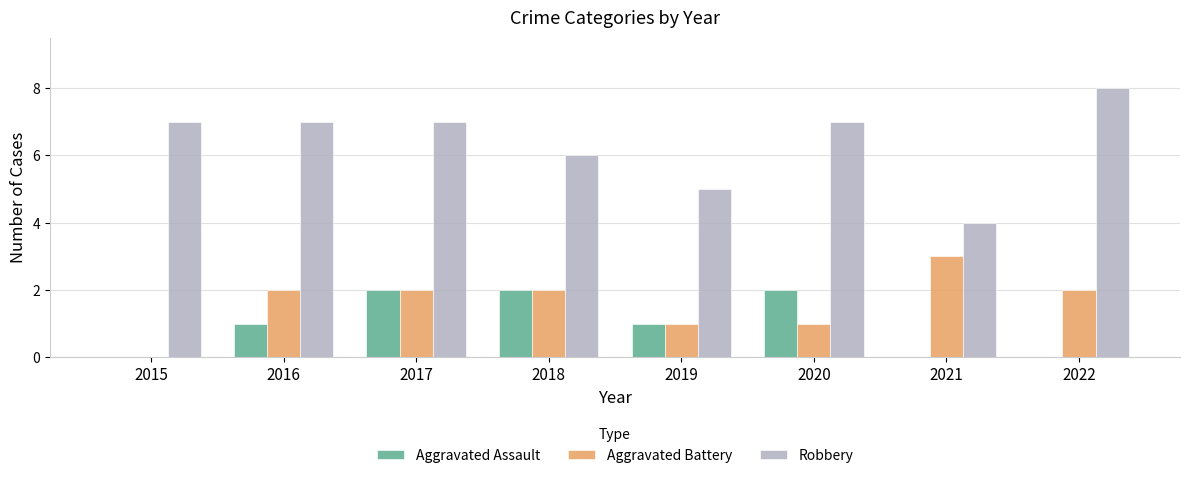

Are the bars grouped side by side (vs. stacked)?

Yes